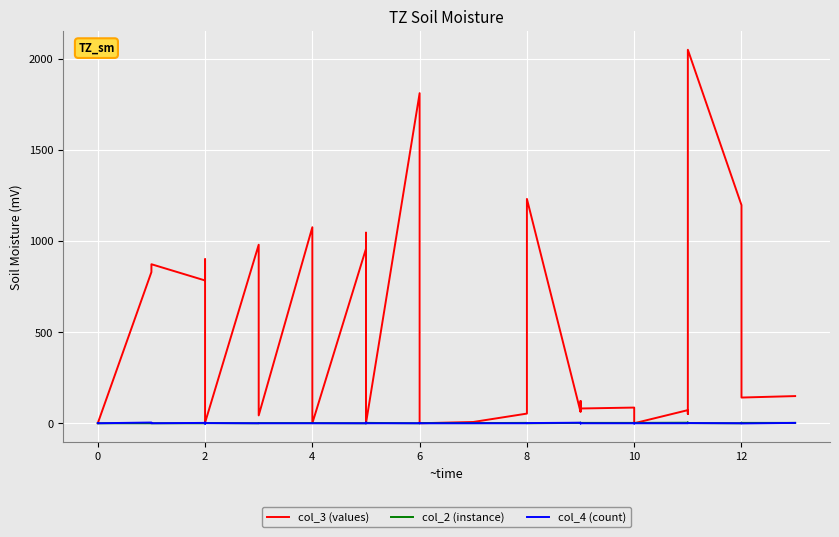

What is the value of the col_2 (instance) point at the 4th from the left?

1